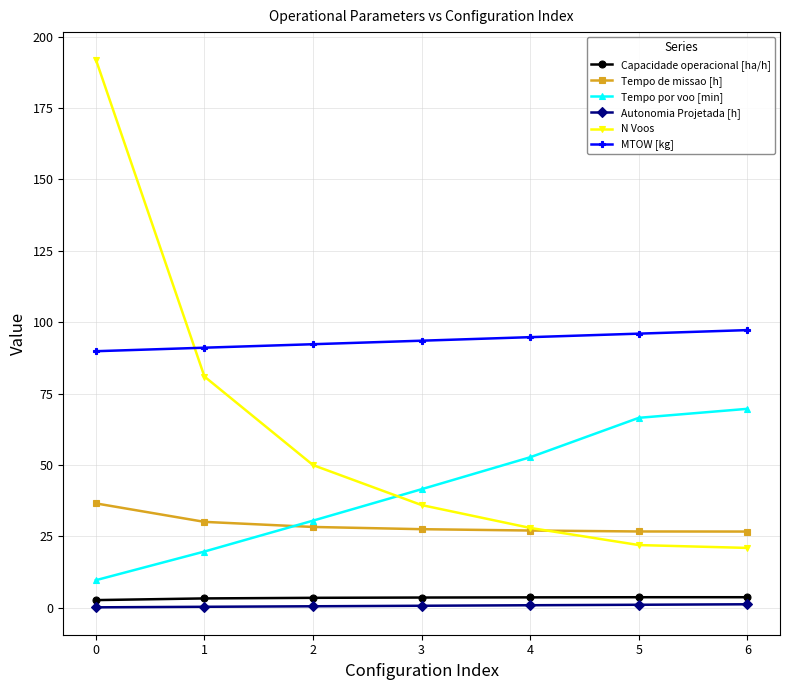

What is the lowest value of the MTOW [kg] series?

89.9